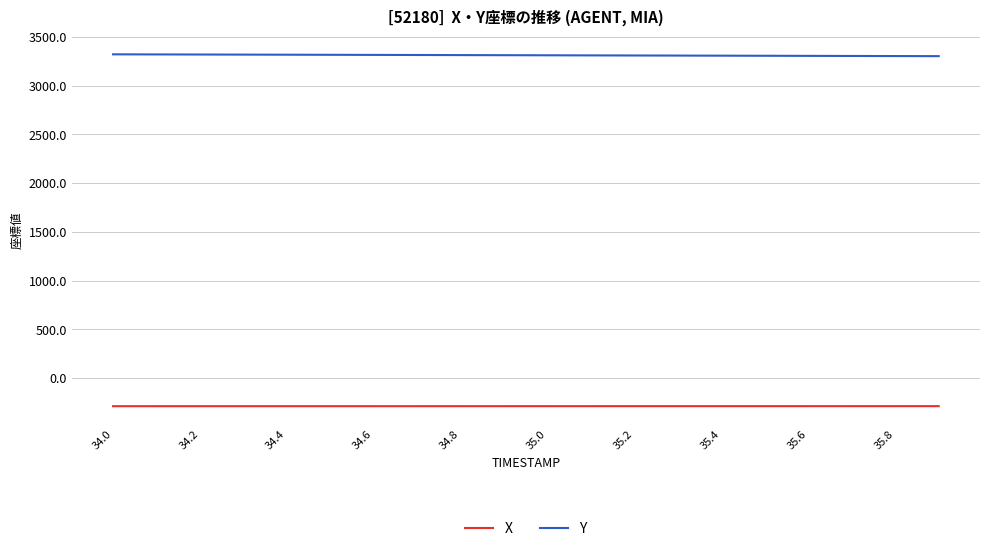

What is the greatest value displayed?

3321.5